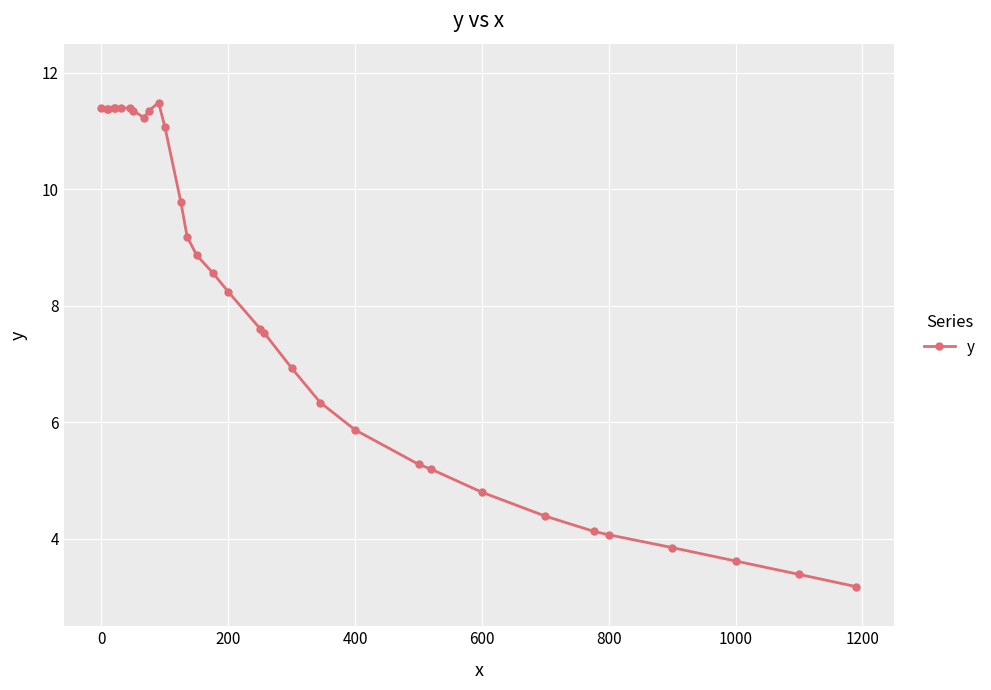

True or false: there are more than 0 points higher than both neighbors.

True